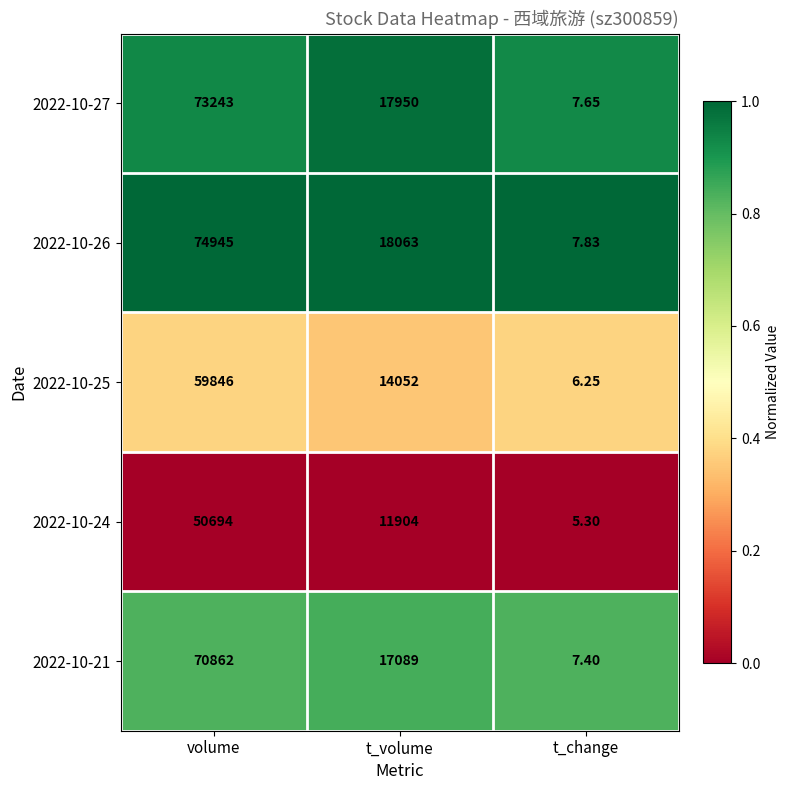

At which label does 2022-10-25 reach its minimum?

t_change